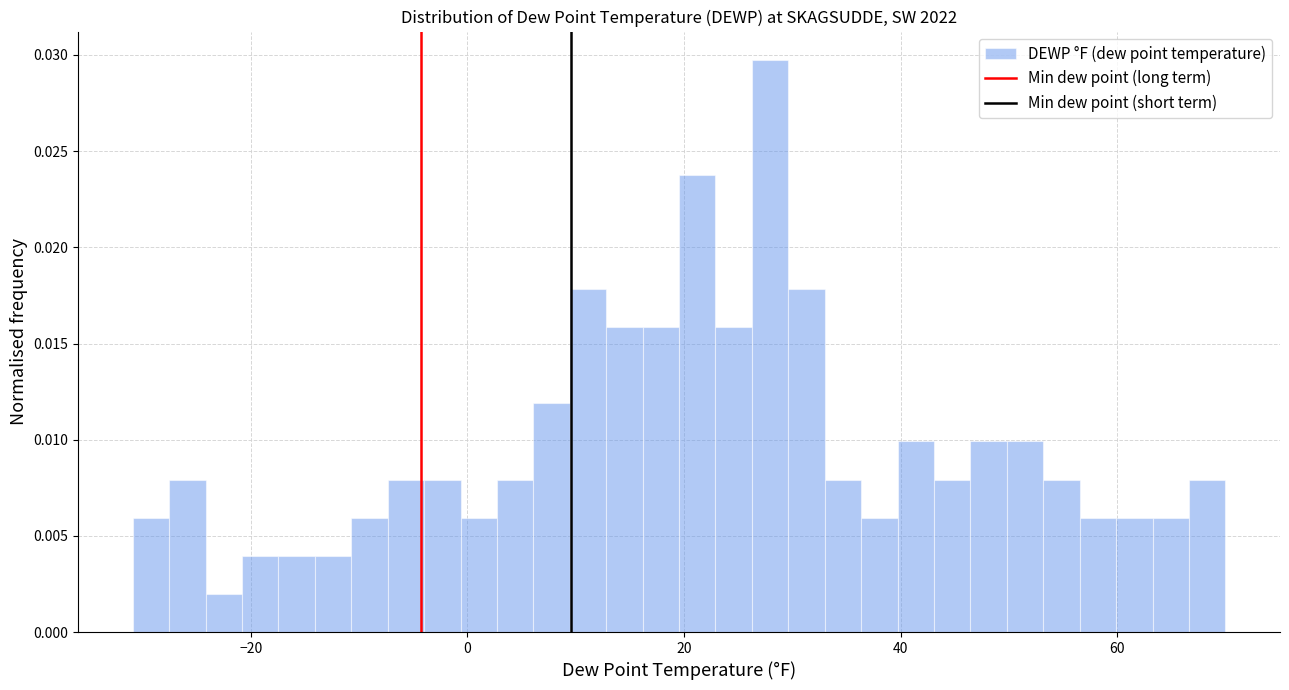

Read against the x-axis, roughly where is the centre of the tallest bar?

28